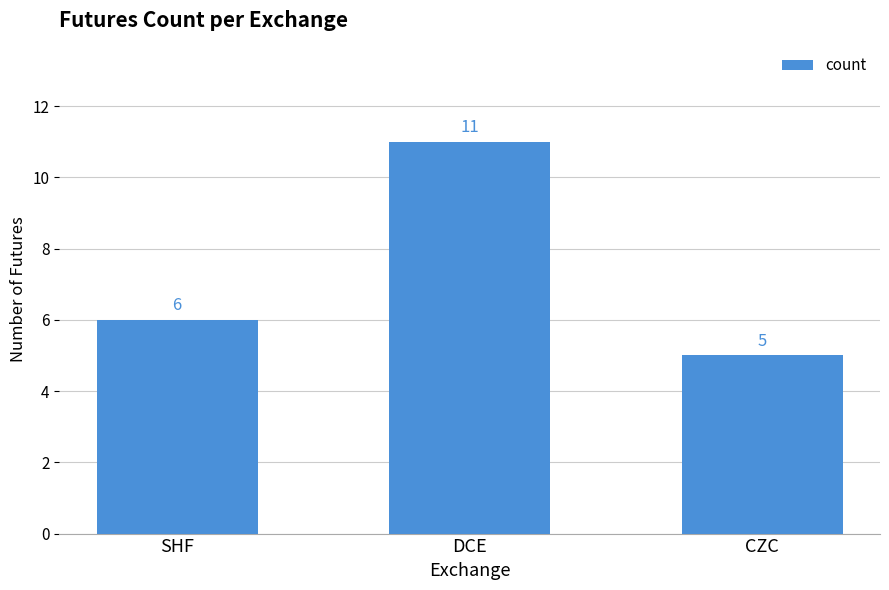

What value does the data have at CZC?

5